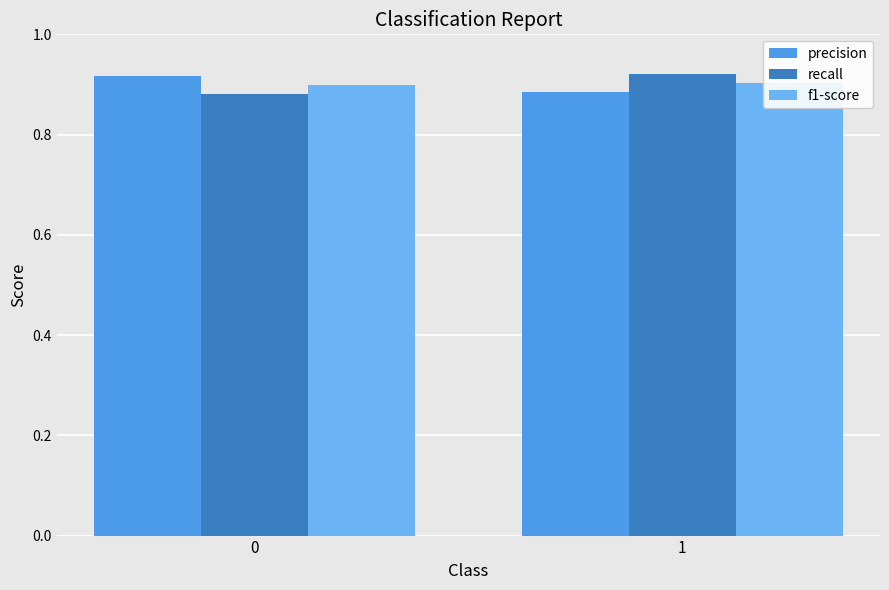

How many bars are there in total?

6